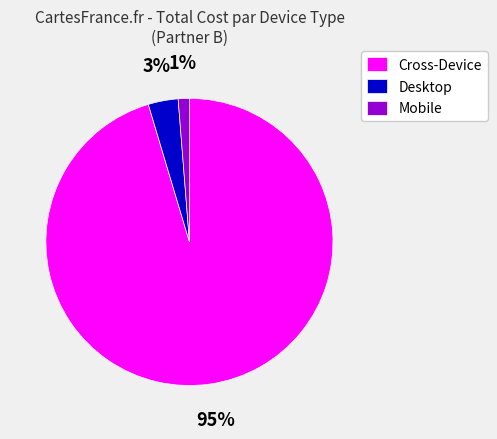

To the nearest percent, what percentage of the pie is Desktop?

3%